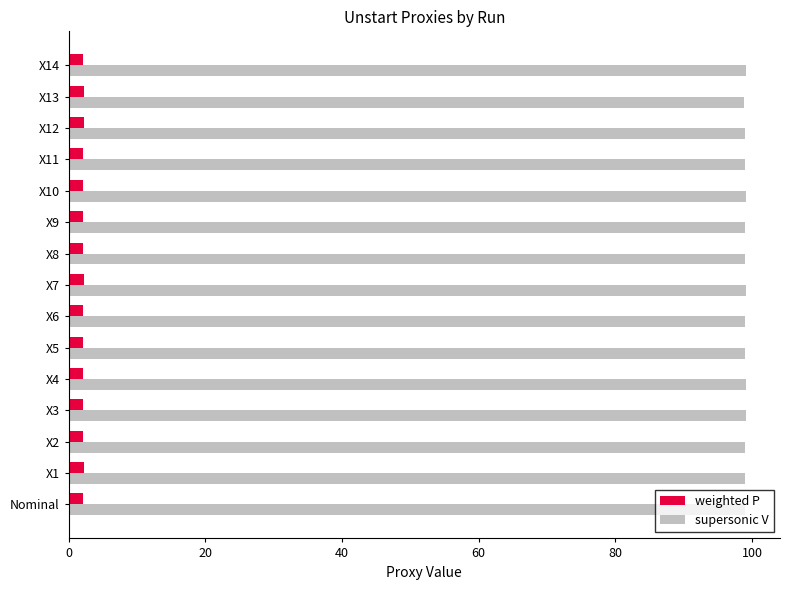

List the series in order of their overall mean, highest first.

supersonic V, weighted P